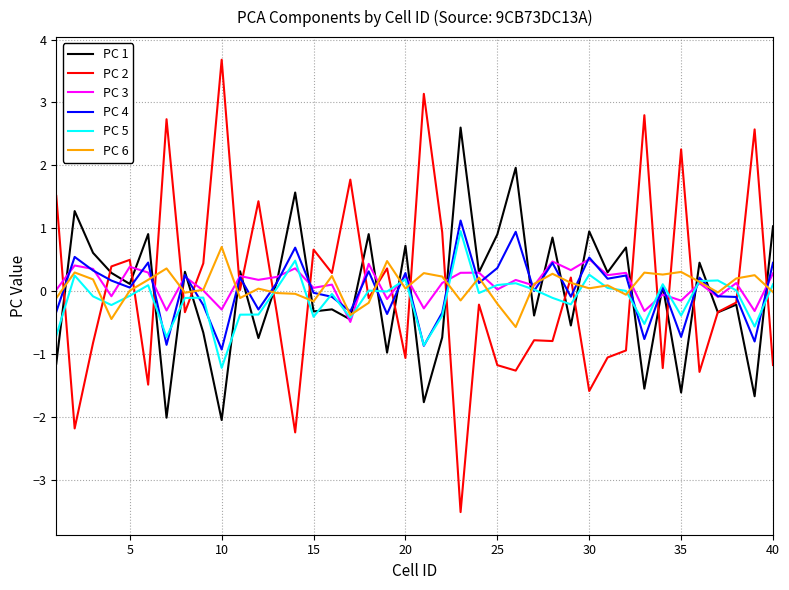

Which series has the widest spread of values?

PC 2